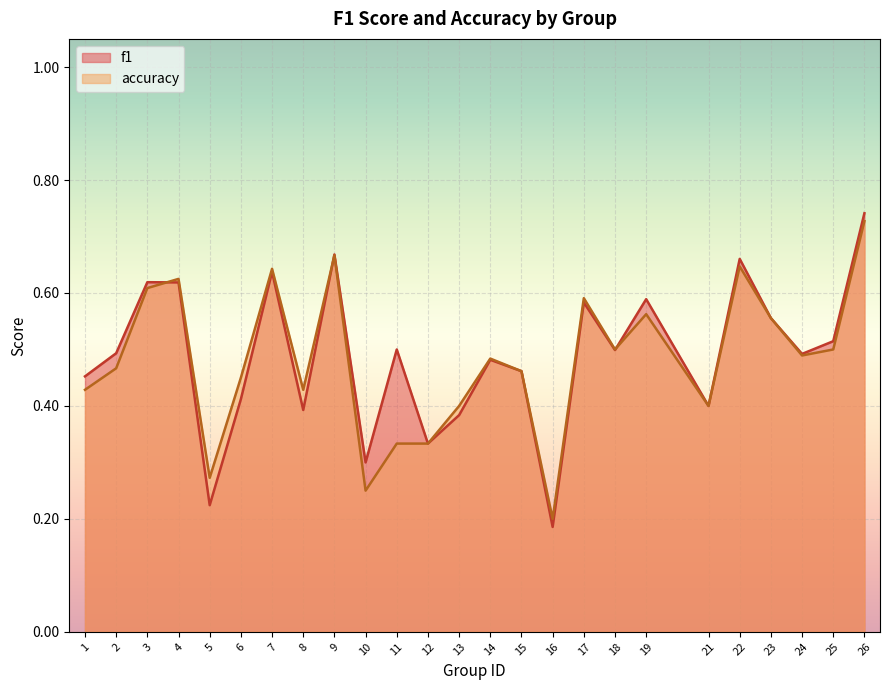

How many accuracy values are between 0 and 1?

25